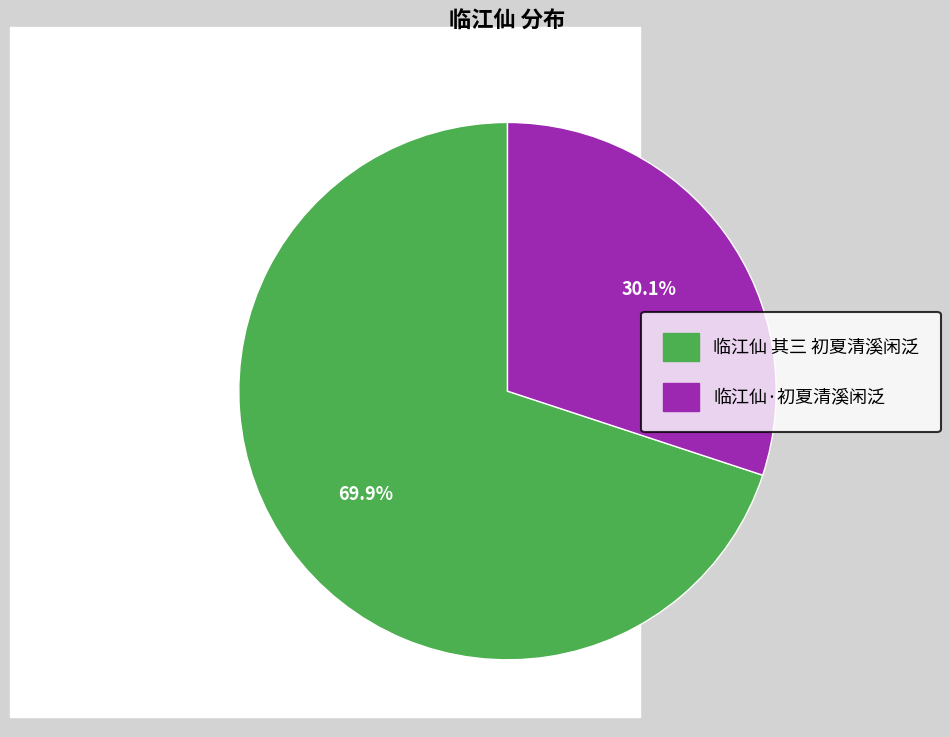

True or false: 临江仙 其三 初夏清溪闲泛 accounts for 65% of the total.

False